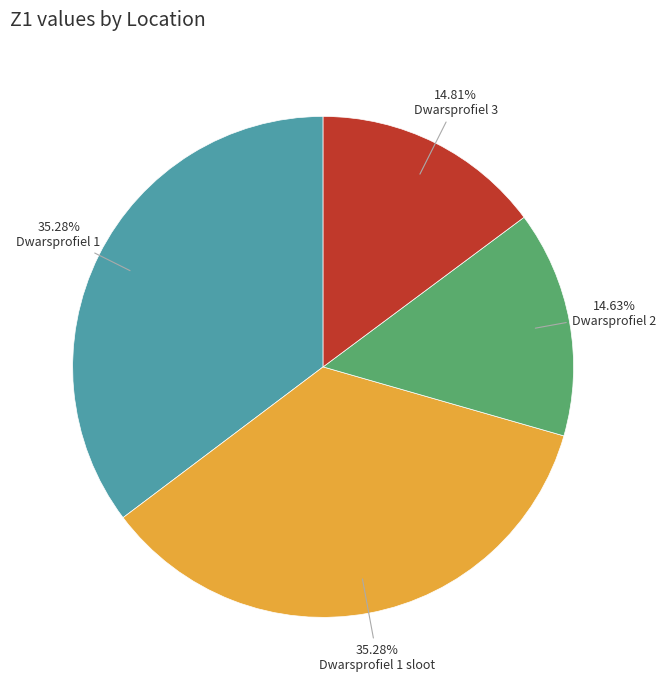

Is there a majority slice in this chart?

No